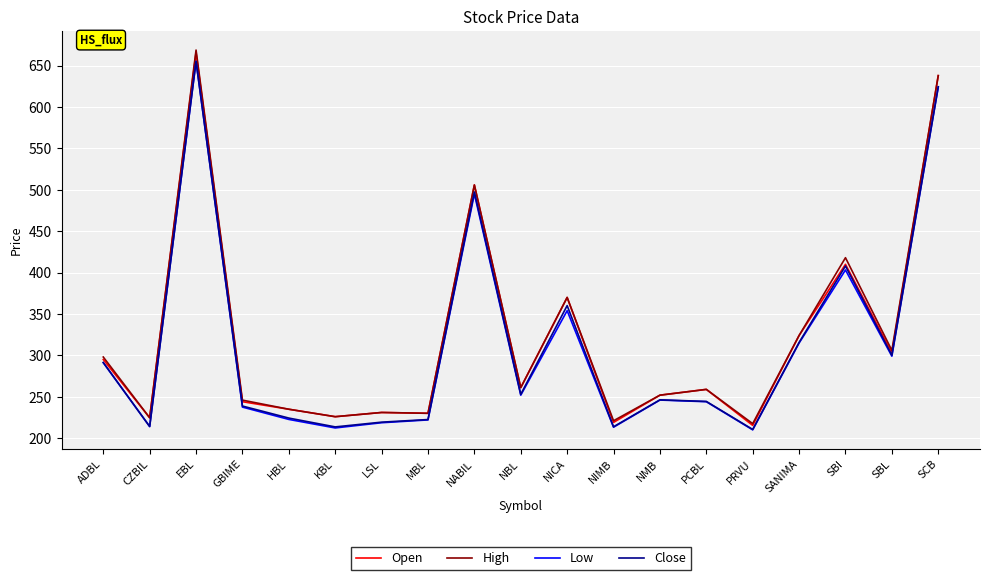

In Open, how many points are higher than both neighbors (excluding endpoints)?

6